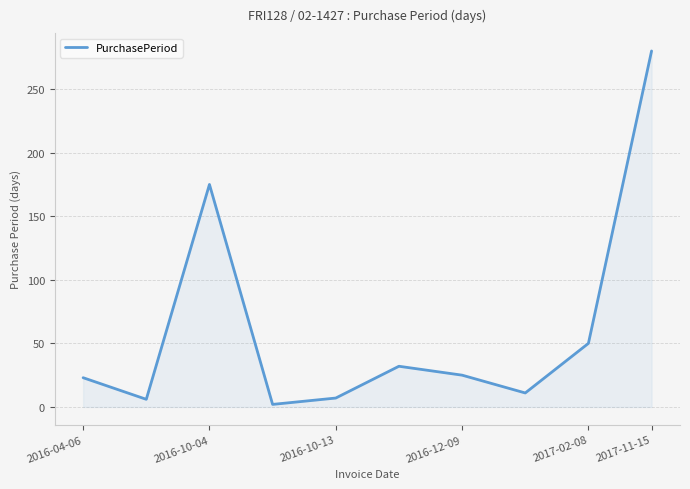

What is the difference between the maximum and minimum values?

278